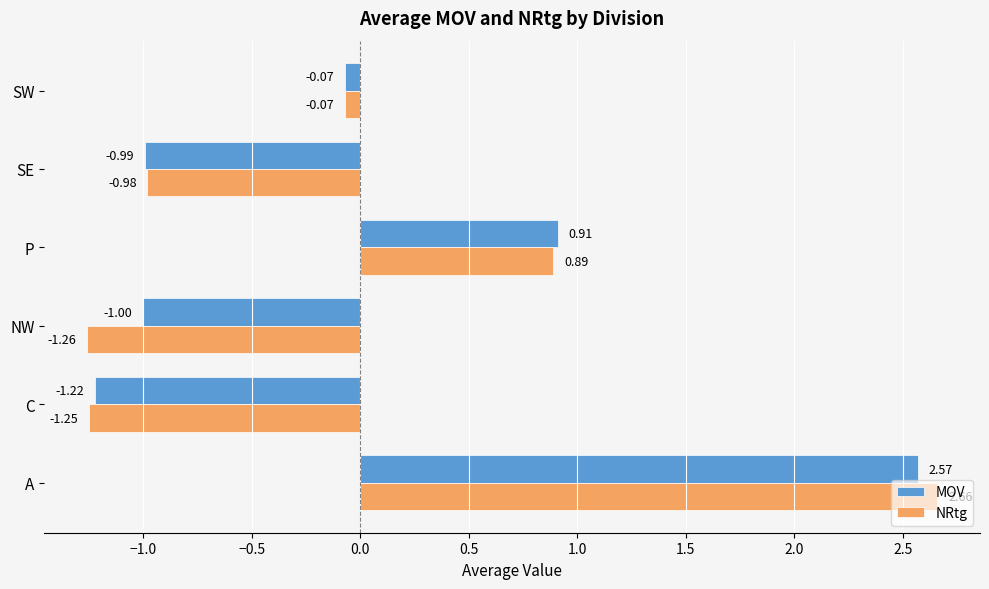

At which label is NRtg closest to 0?

SW